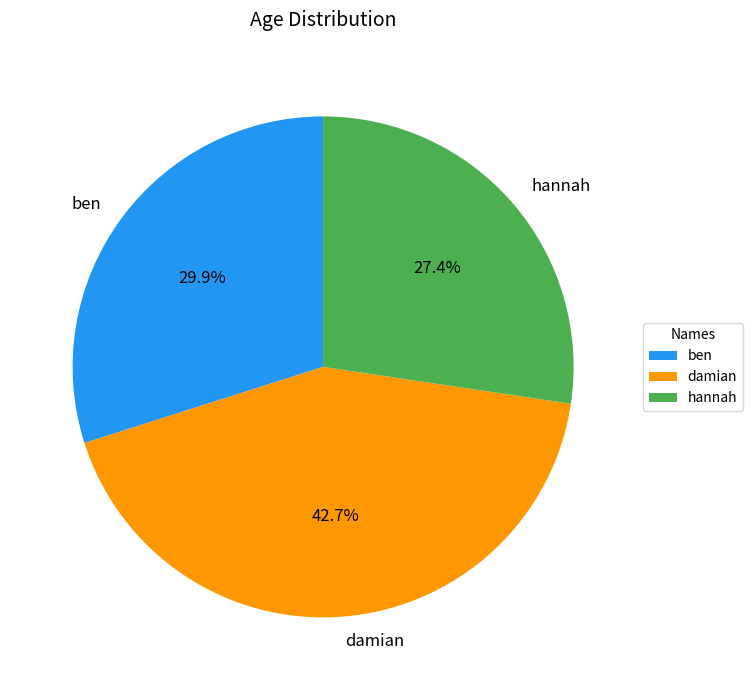

Between ben and damian, which is larger?

damian